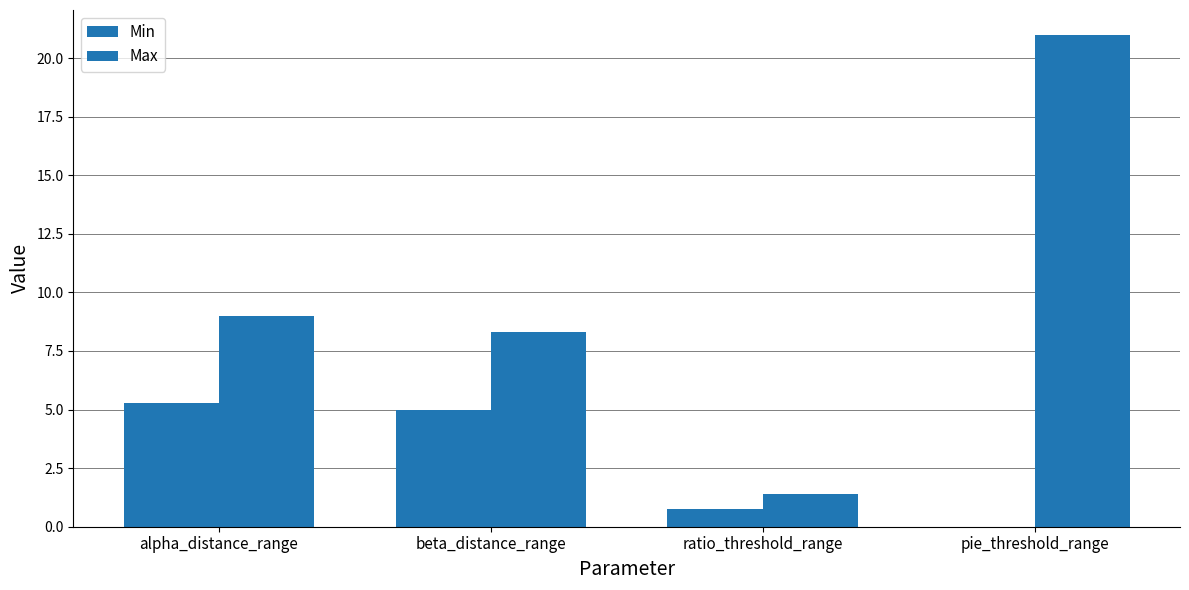

Rank the series at pie_threshold_range from lowest to highest value.

Min, Max